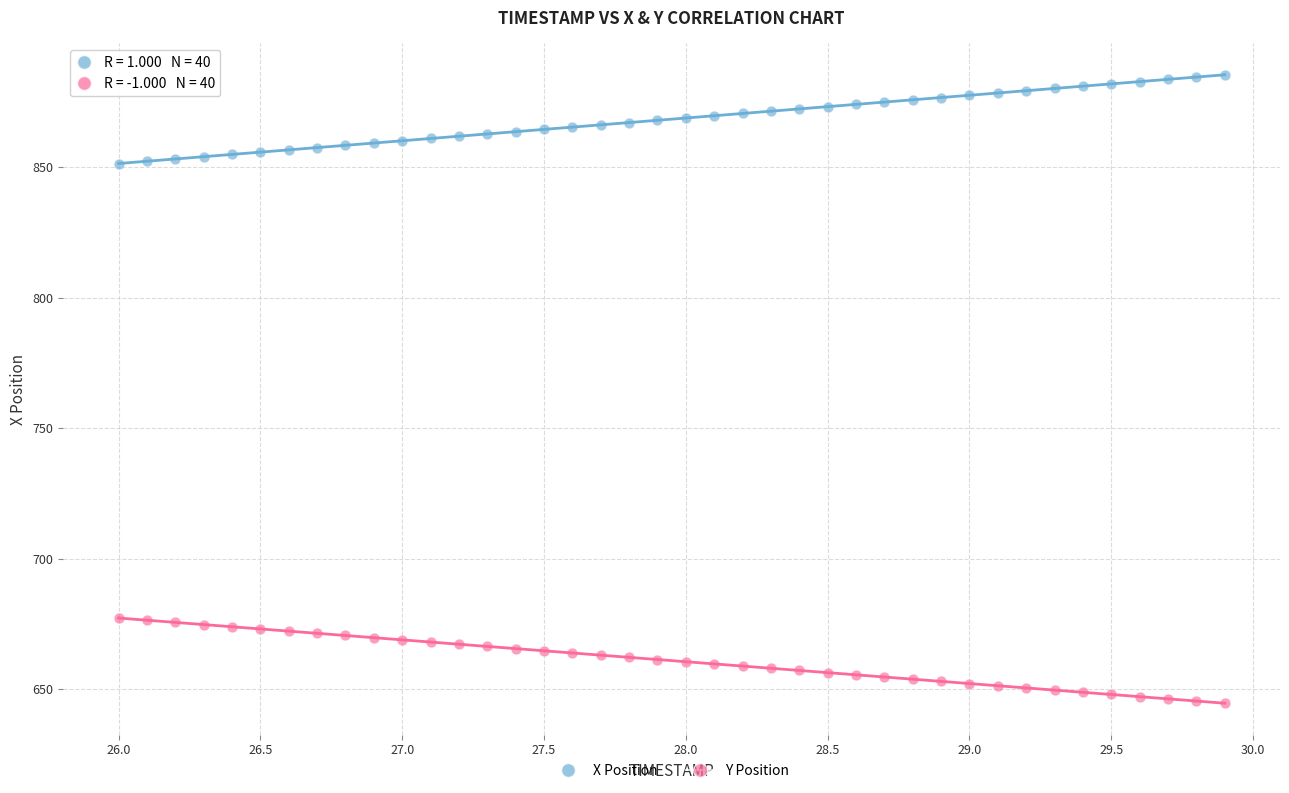

What are all the series names shown in the legend?

X Position, Y Position